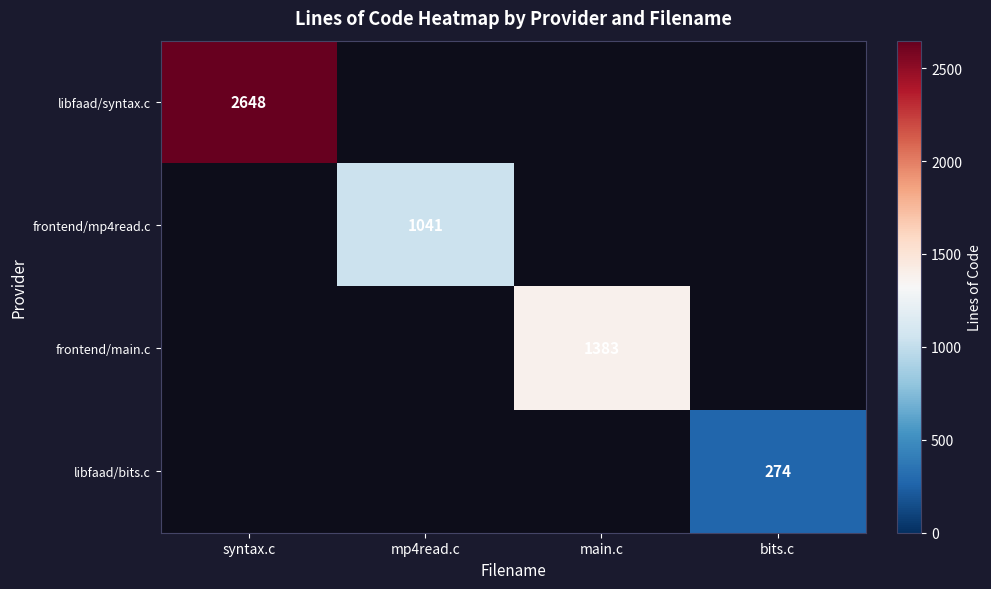

The value of libfaad/bits.c at bits.c is 74. True or false?

False